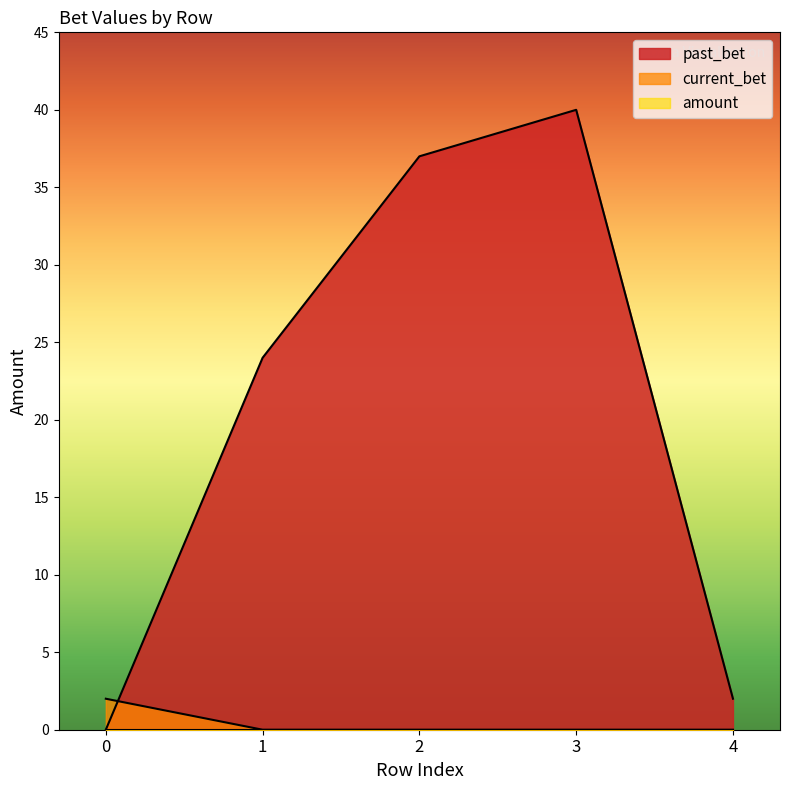

What is the highest value of the past_bet series?

40